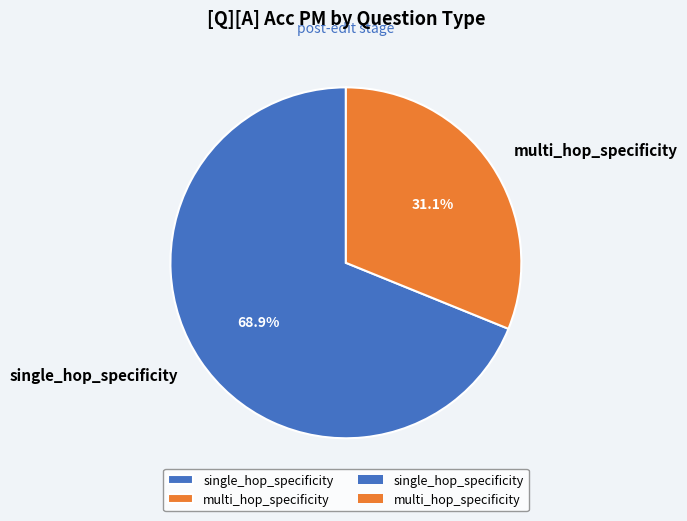

How many segments does this pie chart have?

2